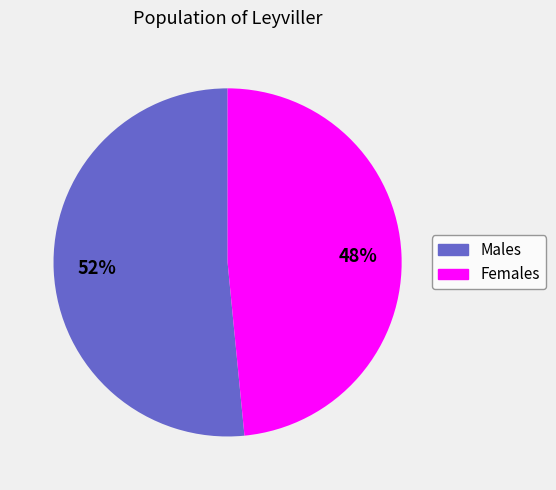

Is there any slice that represents more than half of the pie?

Yes